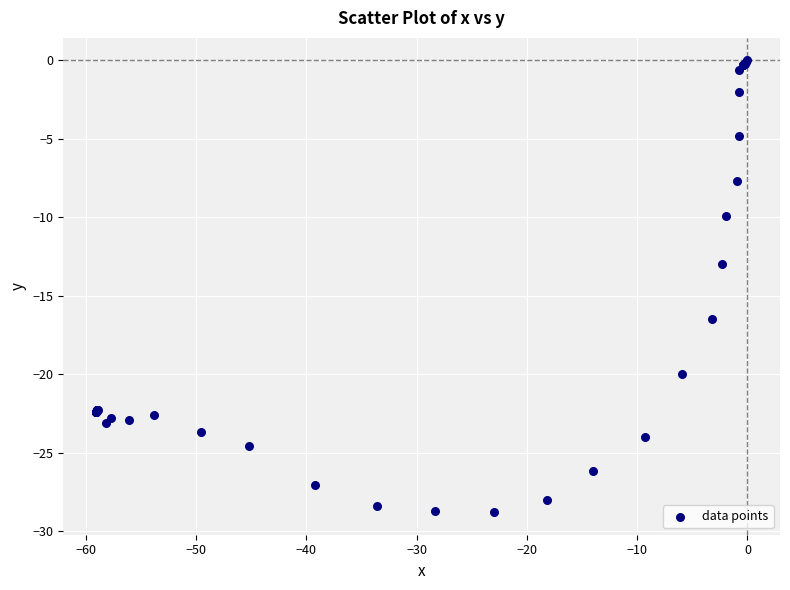

What Y value in the scatter plot is closest to -14?

-13.0